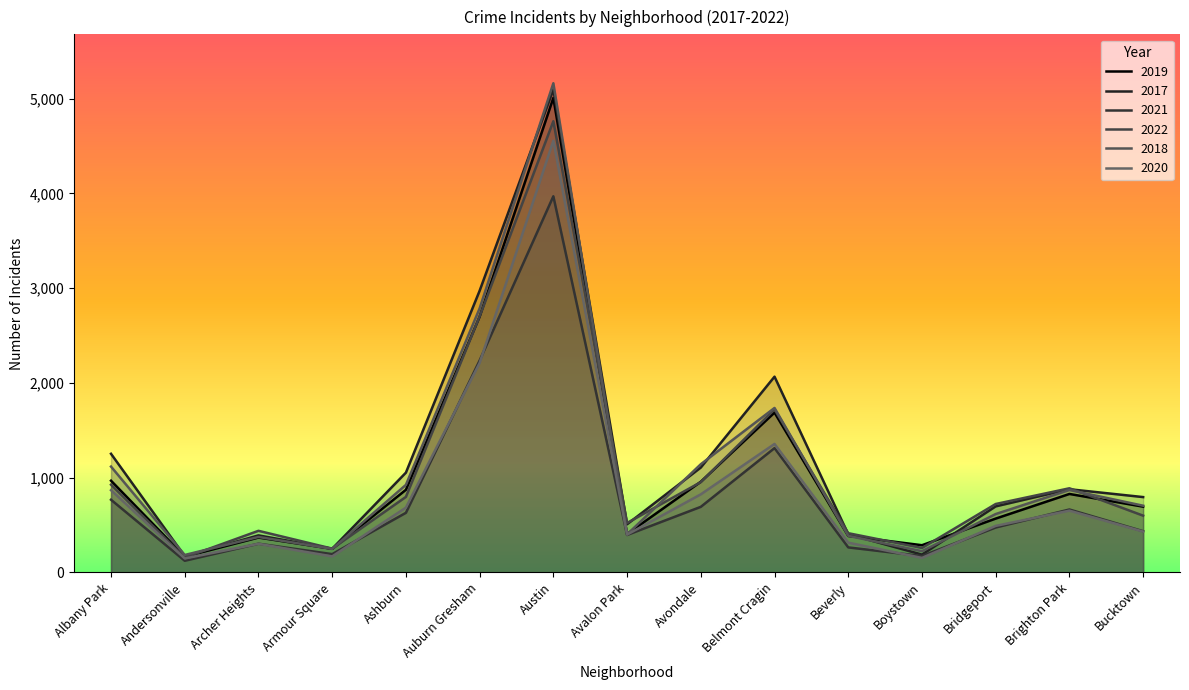

Count the number of categories in the chart.

15